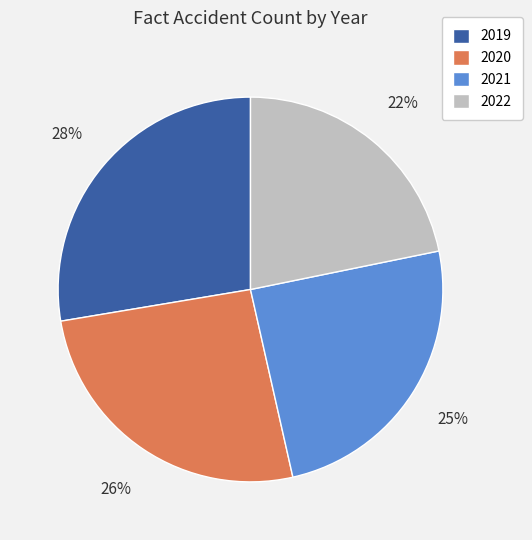

To the nearest percent, what is the difference between the 2022 and 2021 slice percentages?

3%